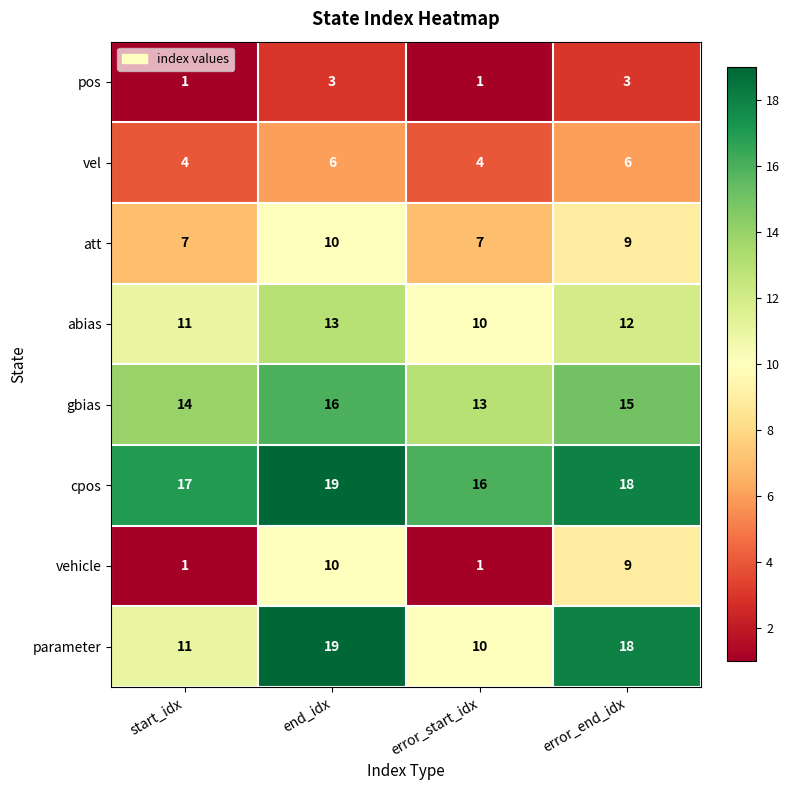

What value does the vel series have at error_start_idx?

4